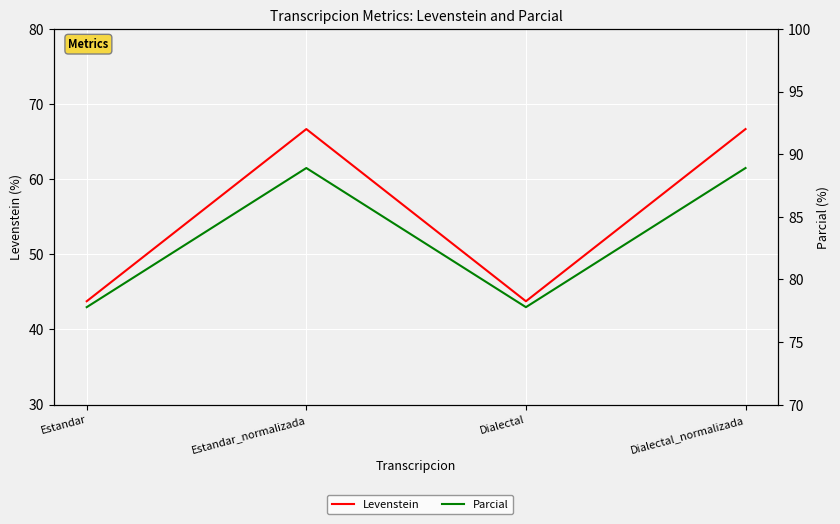

Rank the series by their average value, from lowest to highest.

Levenstein, Parcial